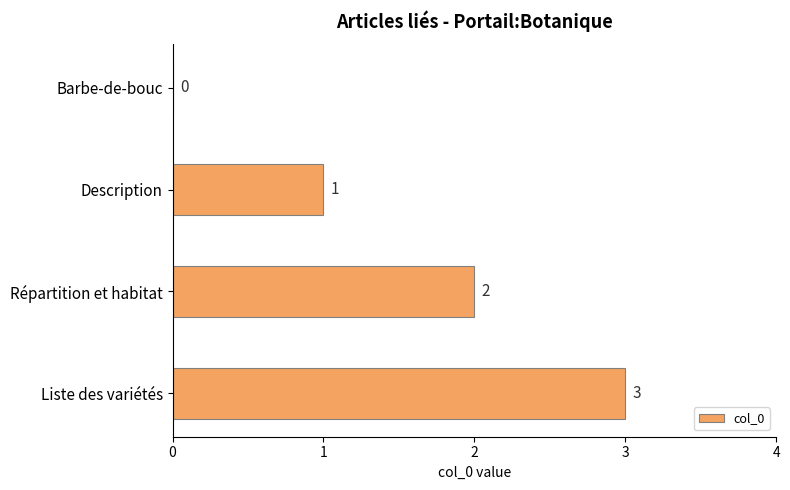

How many values are between 1 and 3?

3